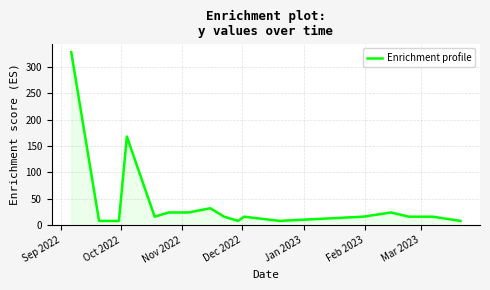

What is the minimum value shown in the chart?

8